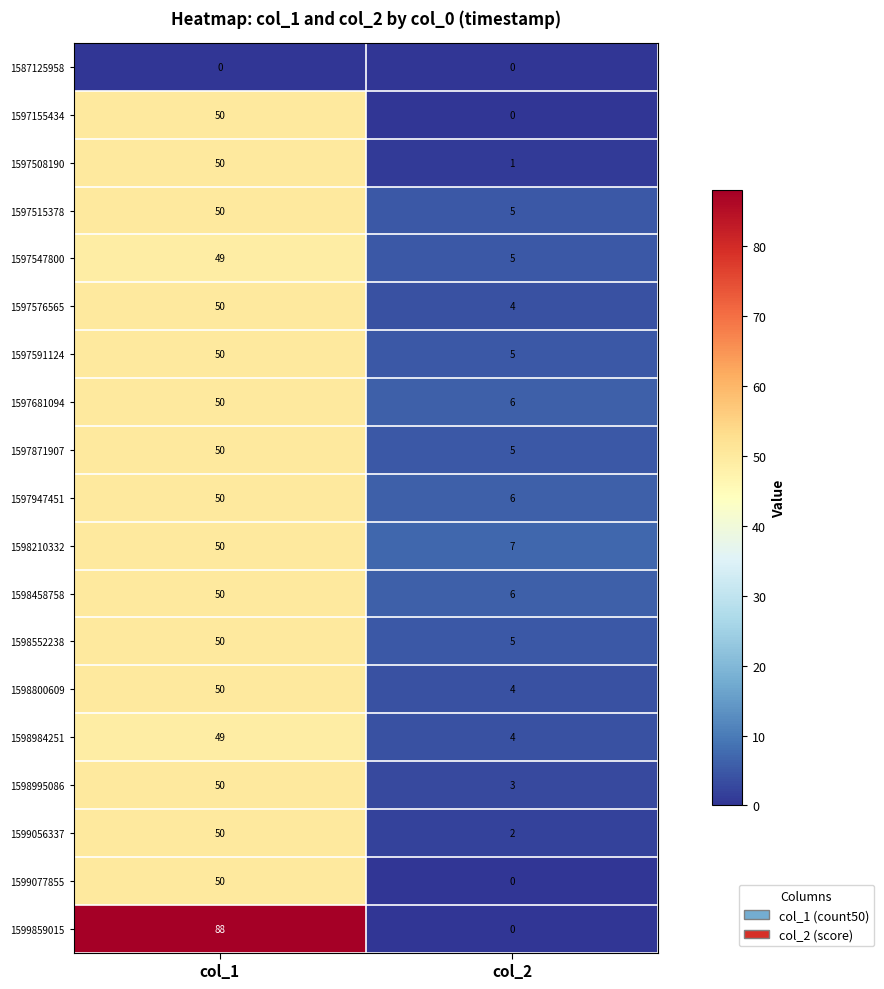

How many distinct data groups are displayed?

19